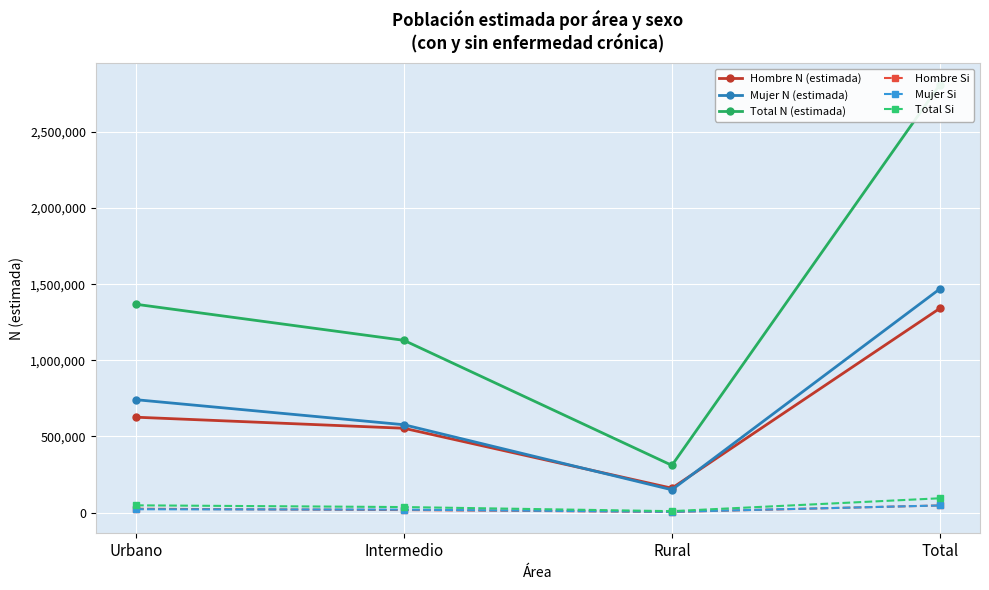

What is the label of the 2nd point from the right?

Rural